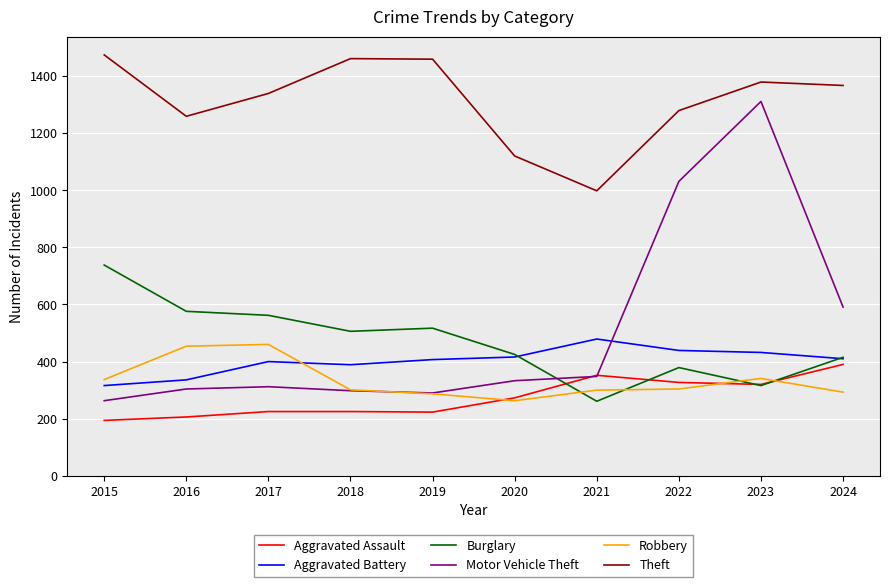

What is the minimum value shown in the chart?

194